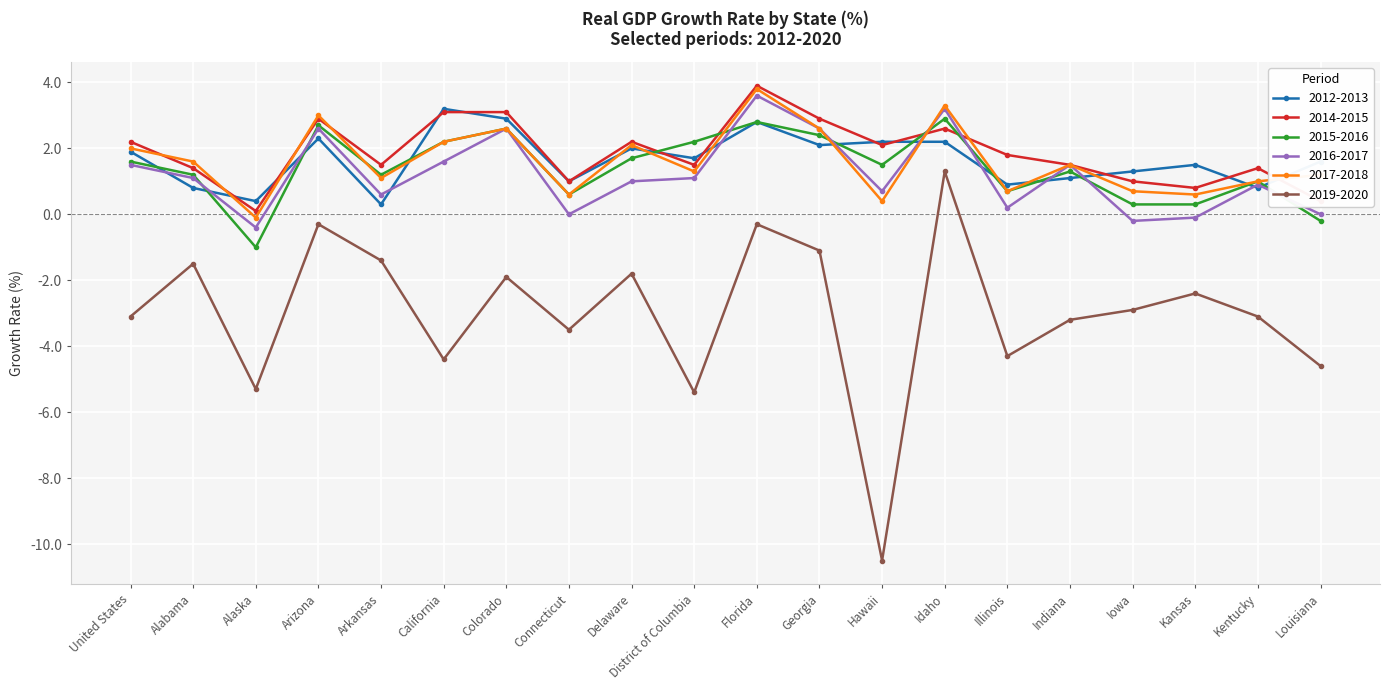

Does the chart display data point markers on the line(s)?

Yes